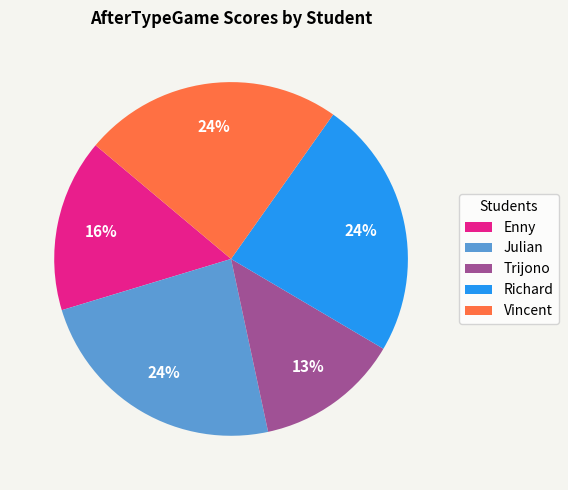

Which slice is the smallest?

Trijono